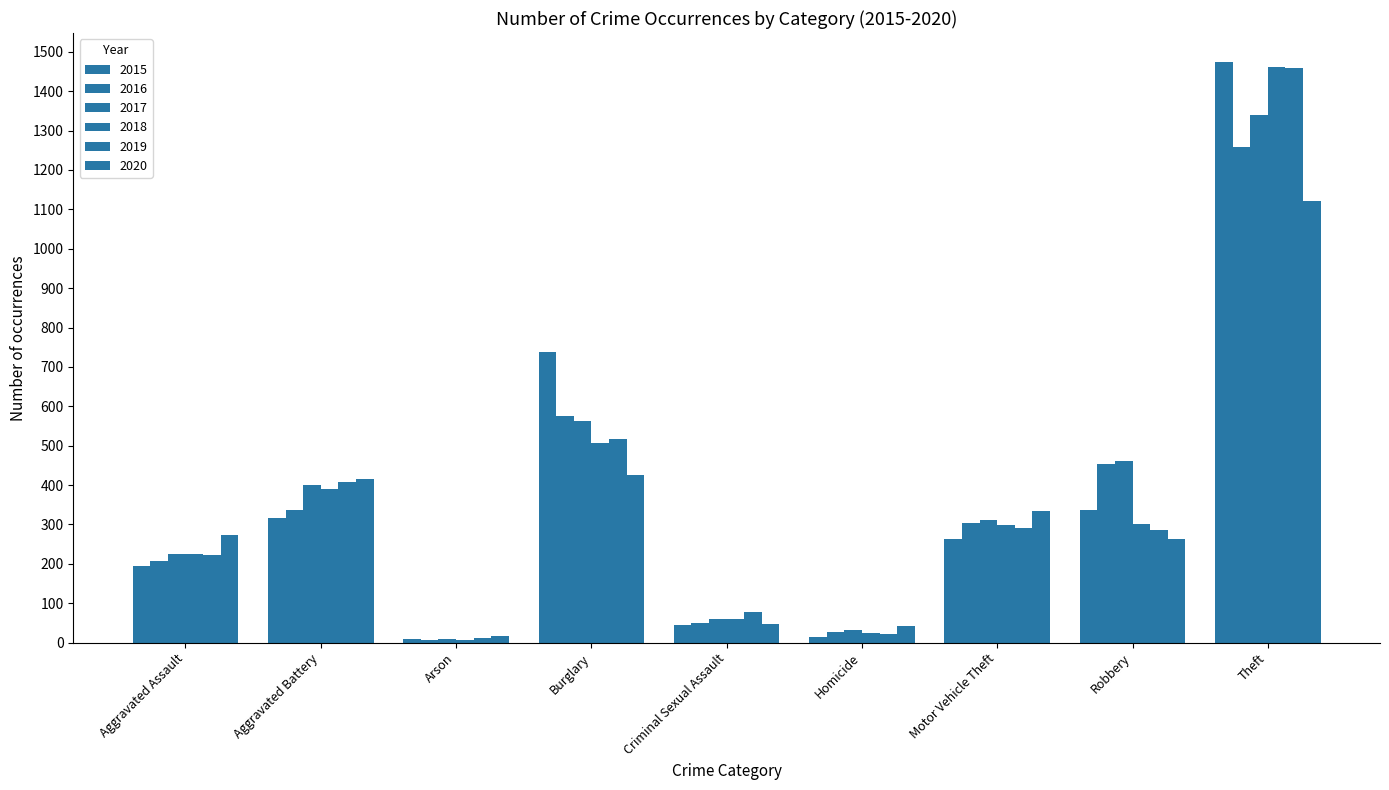

Which has a higher value, Motor Vehicle Theft or Burglary?

Burglary